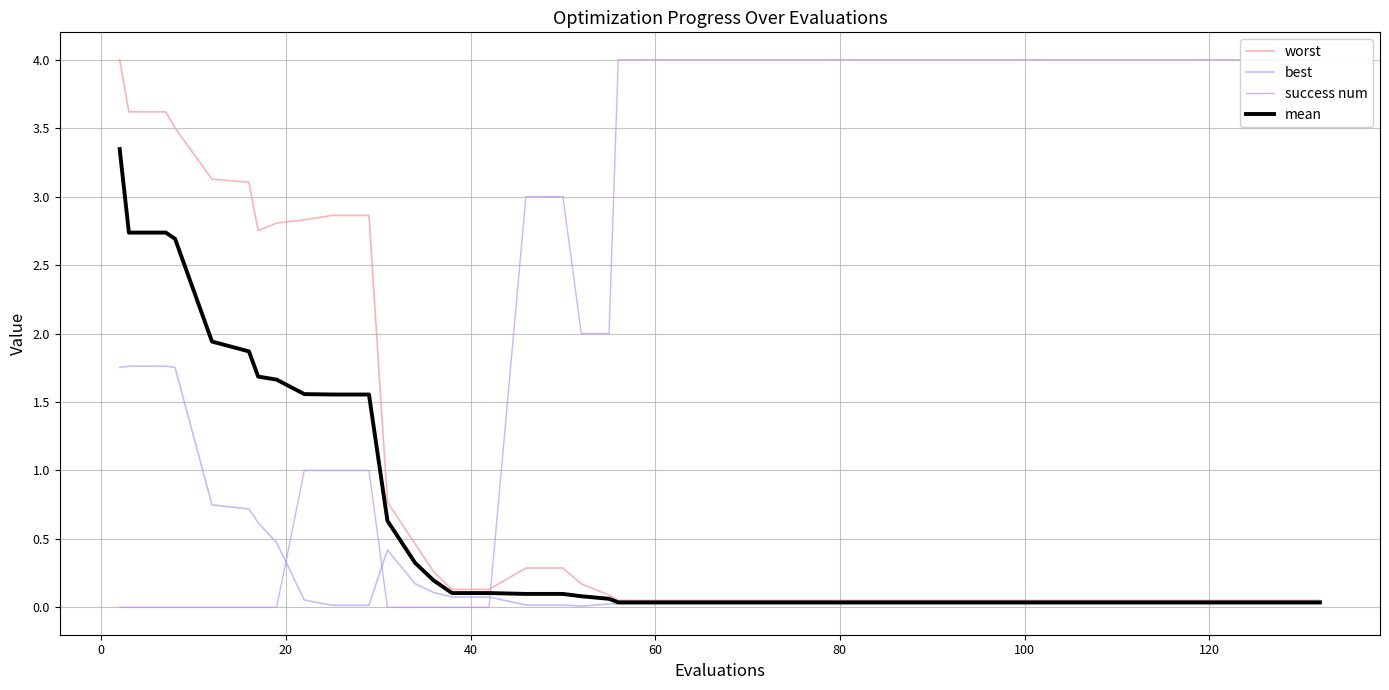

What is the maximum value shown in the chart?

4.0